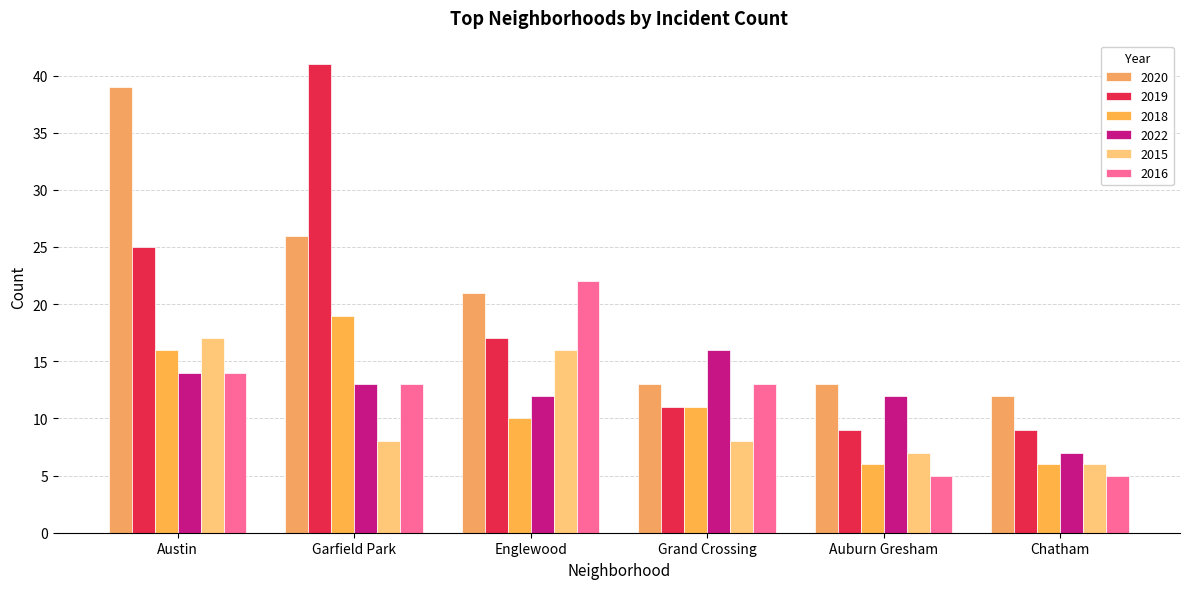

Is it true that 2018 equals 16 at Grand Crossing?

False